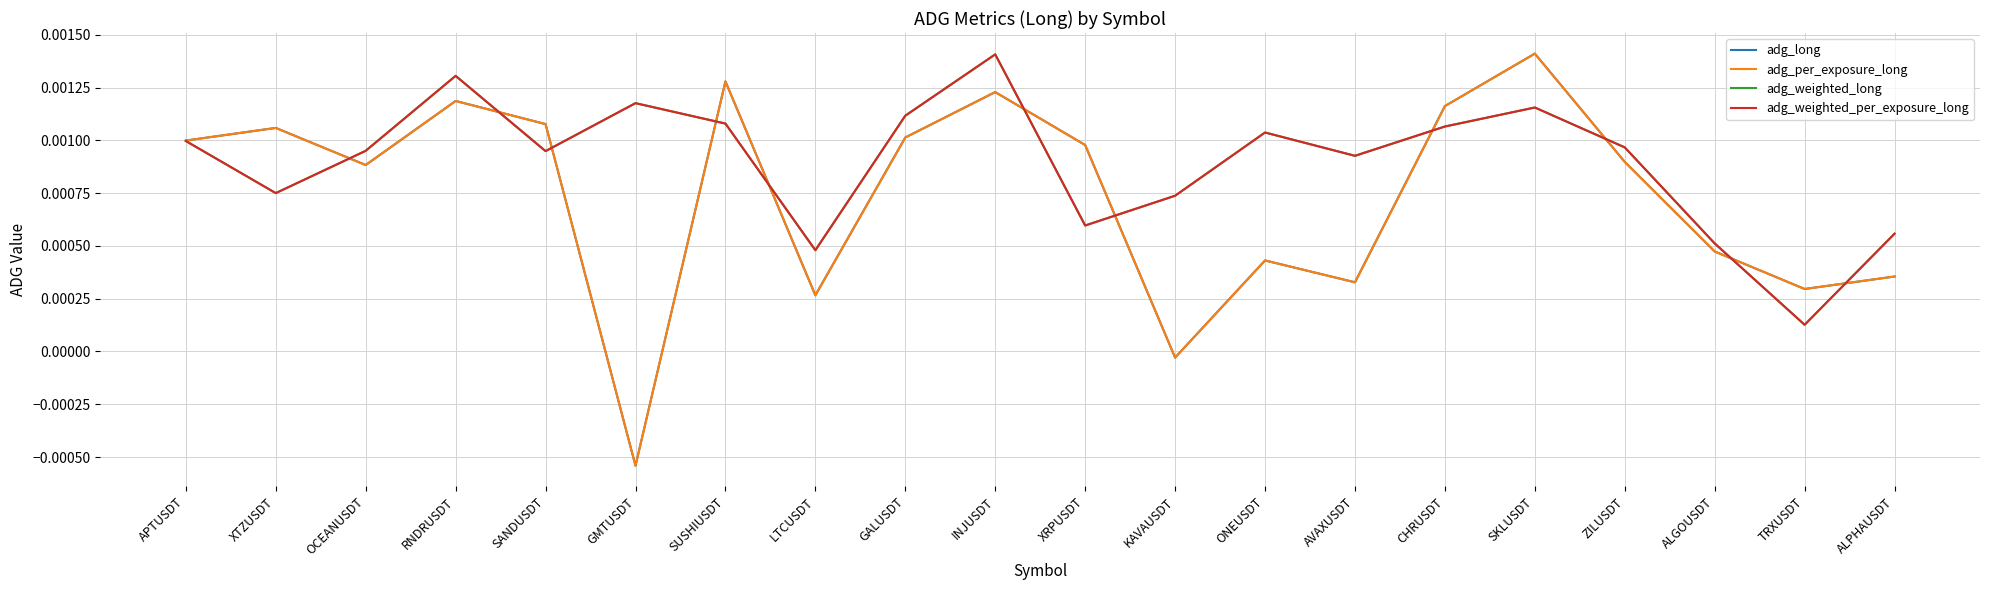

Does the chart have visible grid lines?

Yes